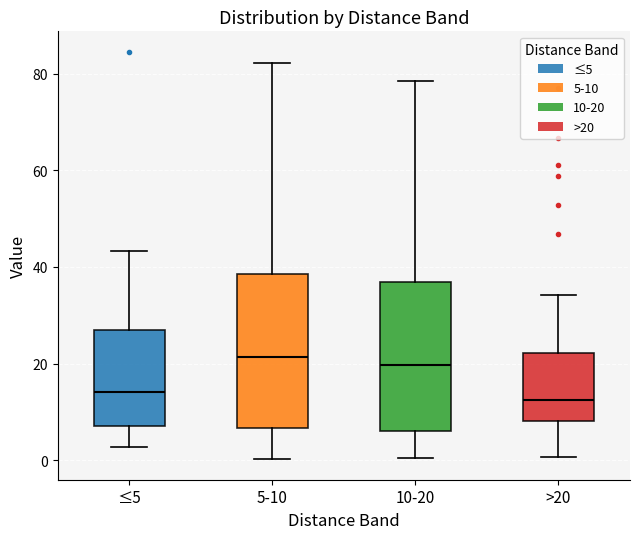

Reading left to right, read every box against the y-axis: the position of its median line, the range the box covers, and the ends of its whiskers. The values are not printed on the chart, so give them approximately, as read against the axis.

≤5: median 14, box 8 to 26, whiskers 2 to 44
5-10: median 22, box 6 to 38, whiskers 0 to 82
10-20: median 20, box 6 to 36, whiskers 0 to 78
>20: median 12, box 8 to 22, whiskers 0 to 34